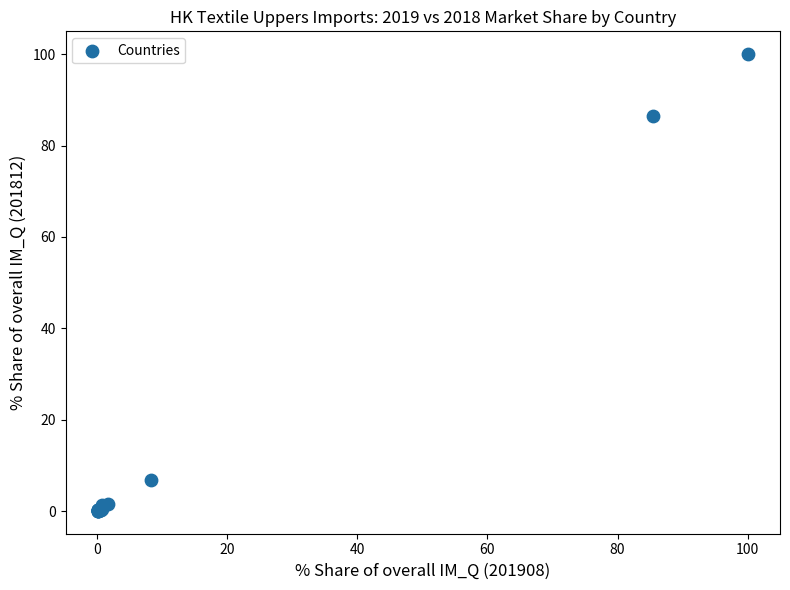

What Y value in the scatter plot is closest to 50?

86.4